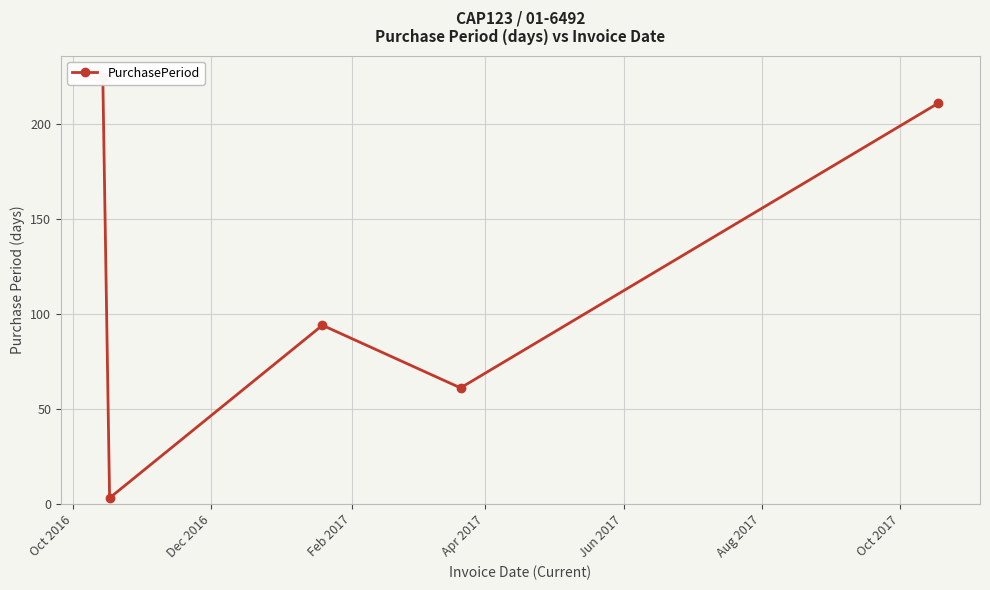

What is the approximate value at Oct 2016?

225